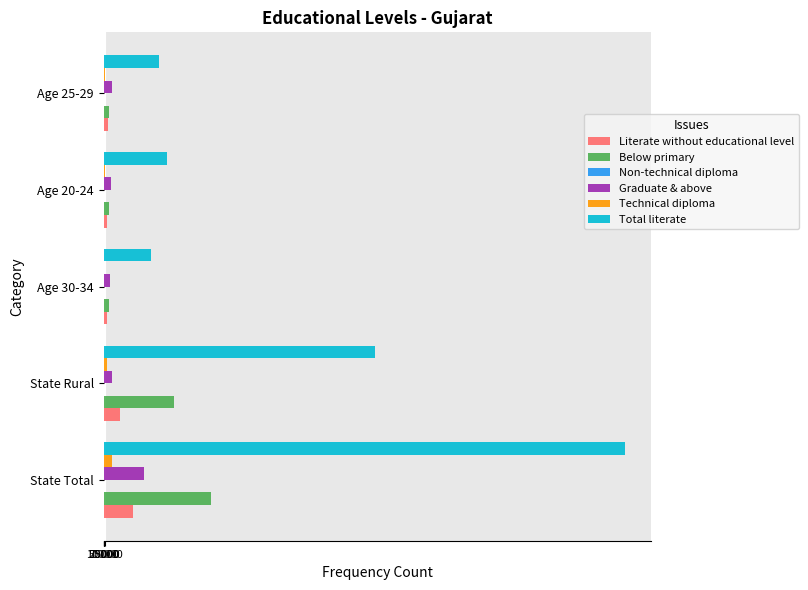

Where is Graduate & above nearest to the value 1824465?

State Rural